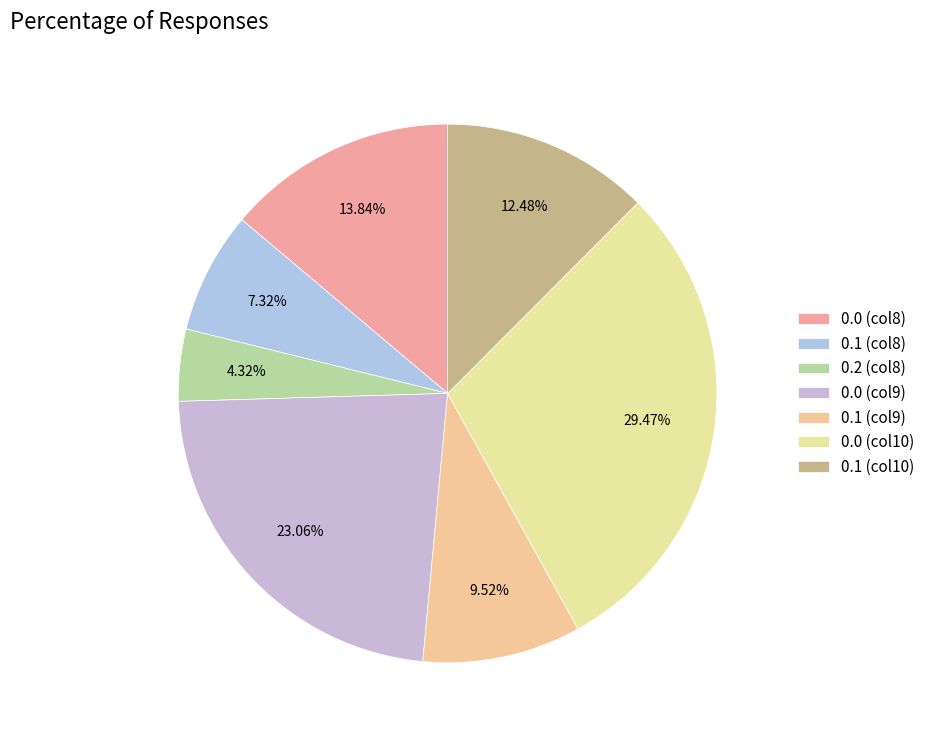

Count the number of slices in the pie.

7